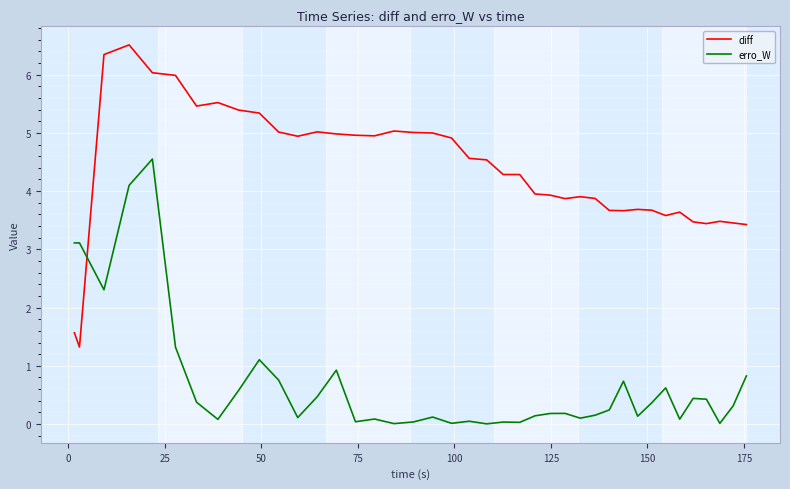

Which series has the largest total across all categories?

diff